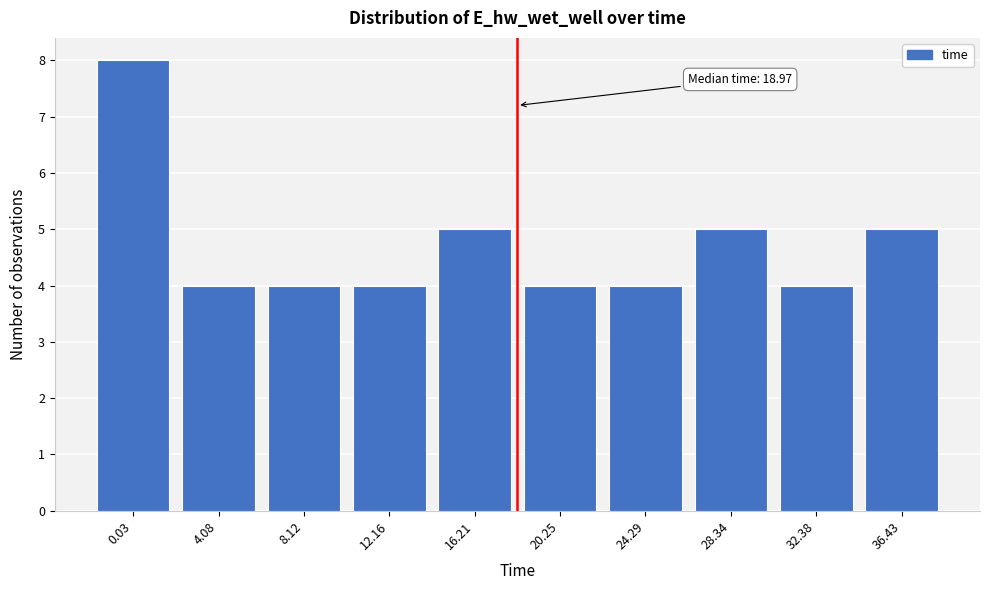

Reading left to right, list all the values displayed in this chart.

0.03=8	4.08=4	8.12=4	12.16=4	16.21=5	20.25=4	24.29=4	28.34=5	32.38=4	36.43=5